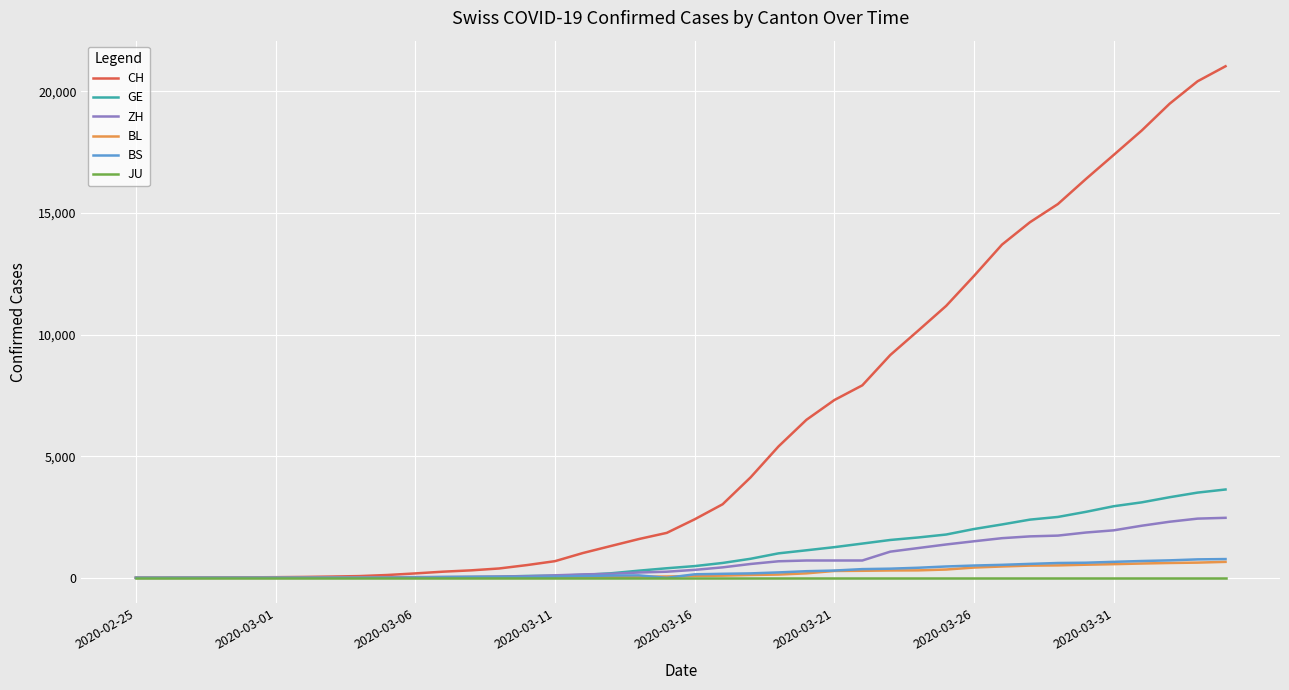

Which series has the largest total across all categories?

CH